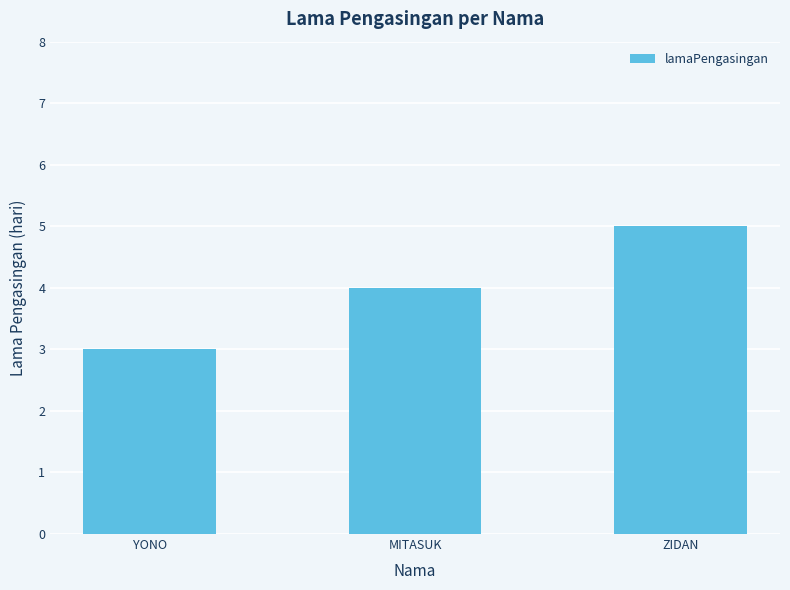

How many values are below 4?

1